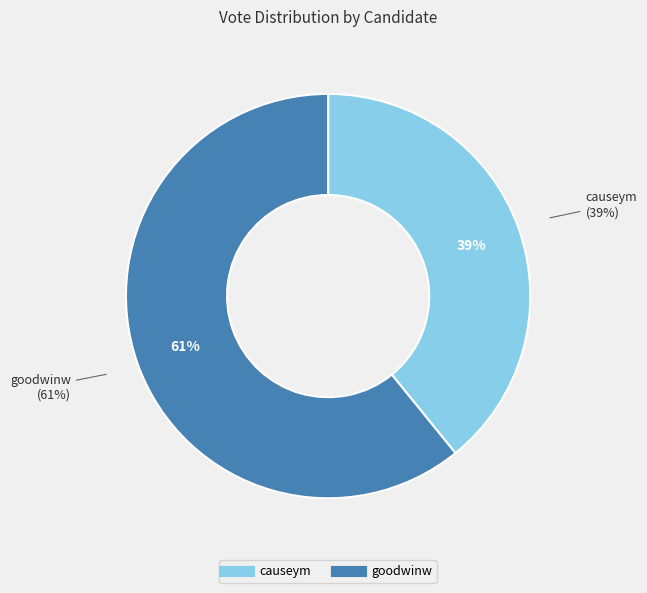

The goodwinw slice represents 69% of the pie. True or false?

False